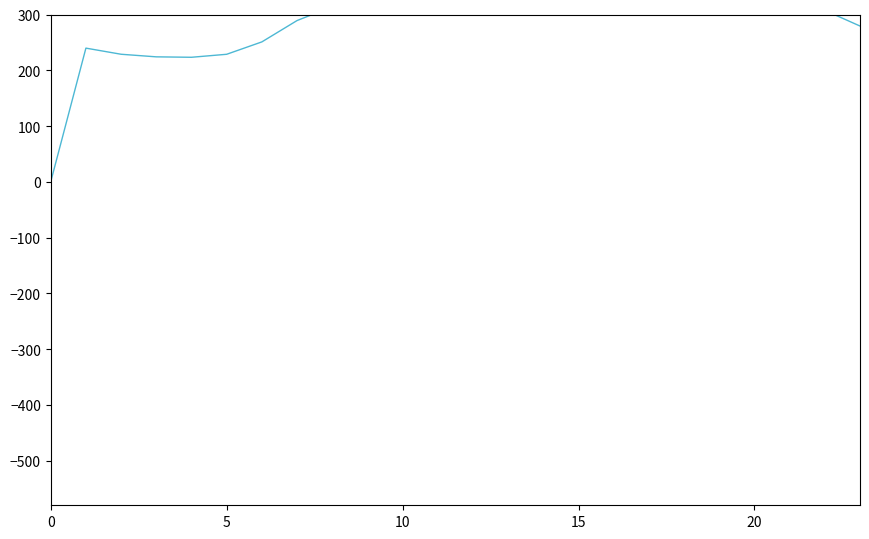

Reading left to right, what are all the values shown in this chart?

0.0	239.7	228.7	224.1	223.3	228.7	250.9	289.1	314.1	324.7	328.7	327.8	325.1	323.3	313.4	307.1	303.4	302.1	307.7	325.9	337.2	331.2	307.4	279.3